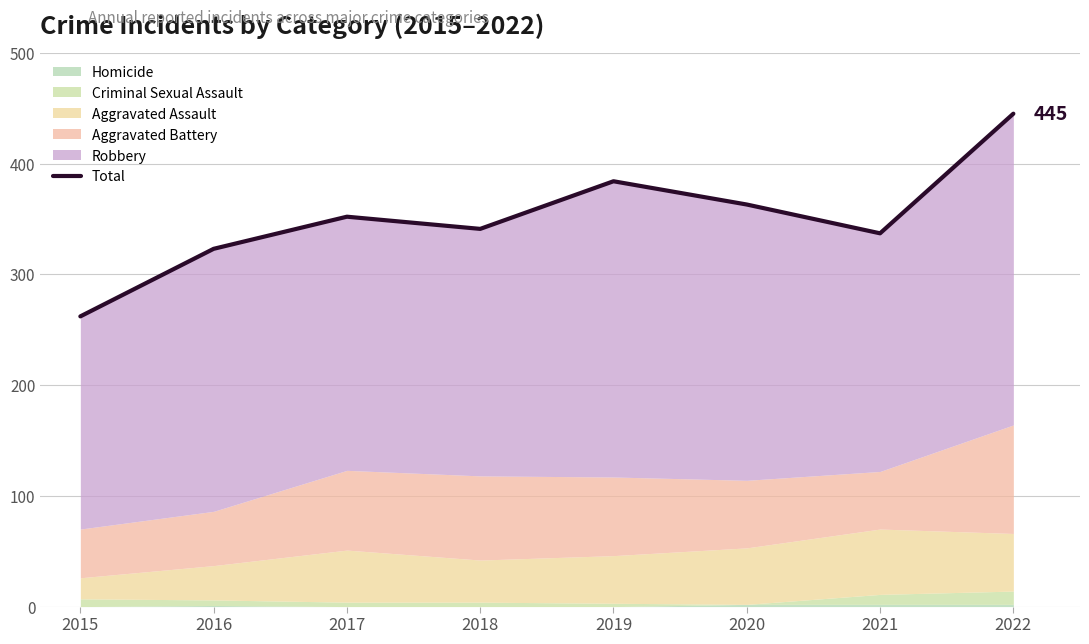

List the labels in order of value, smallest first.

2015, 2016, 2021, 2018, 2017, 2020, 2019, 2022